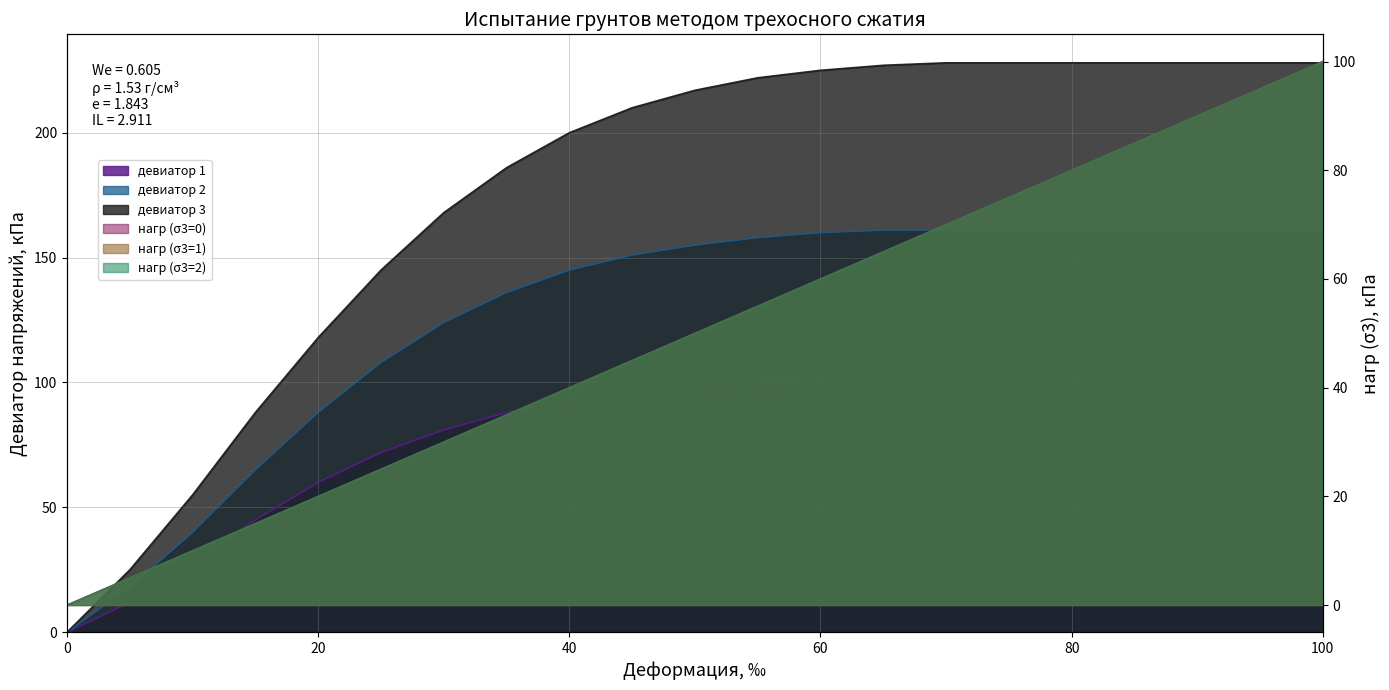

Between 5 and 100, which series saw the biggest shift?

девиатор 3